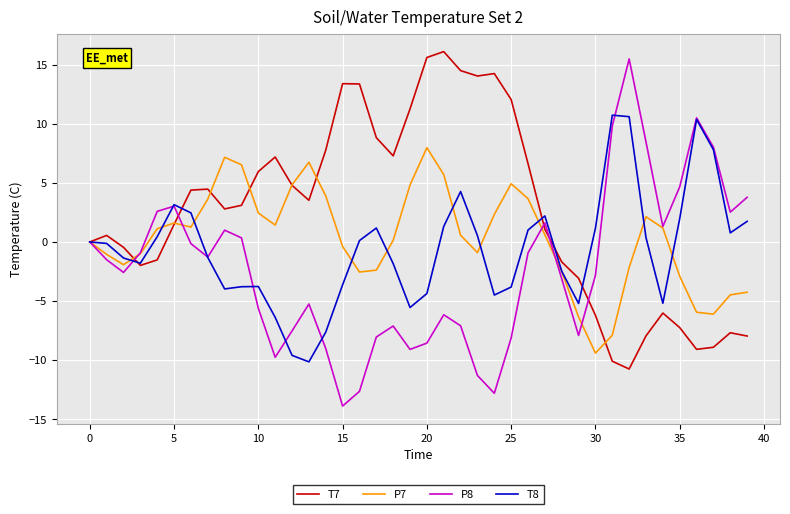

Rank the series by their average value, from lowest to highest.

P8, T8, P7, T7